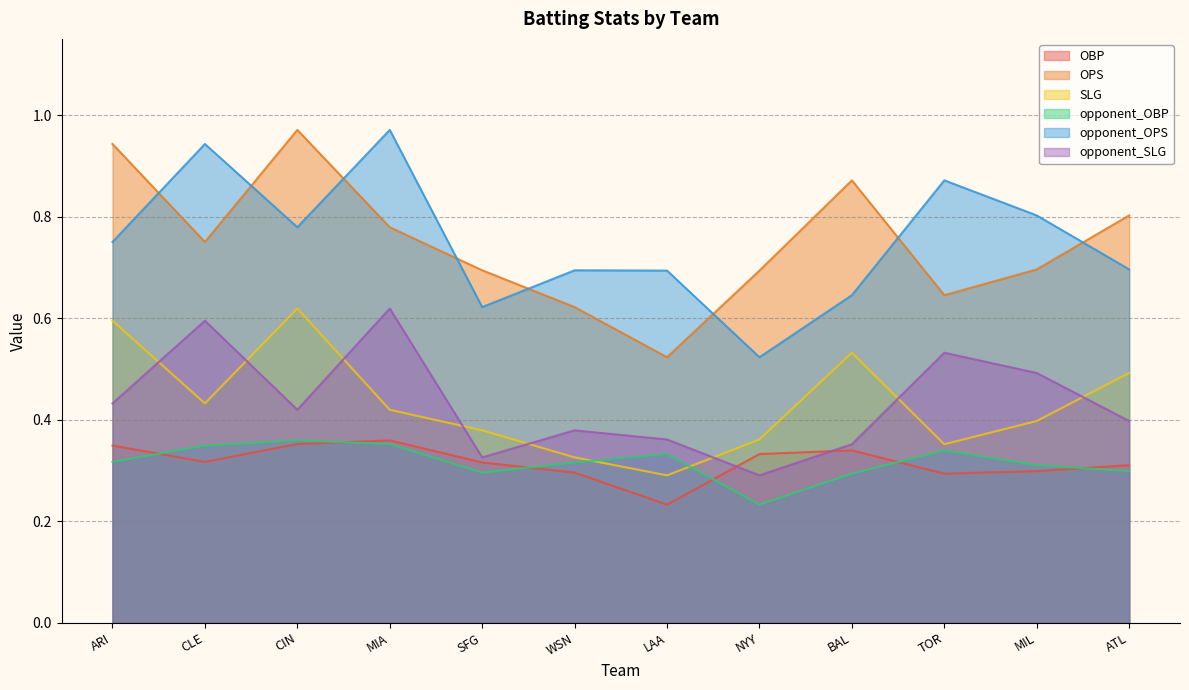

What is the maximum value shown in the chart?

1.0